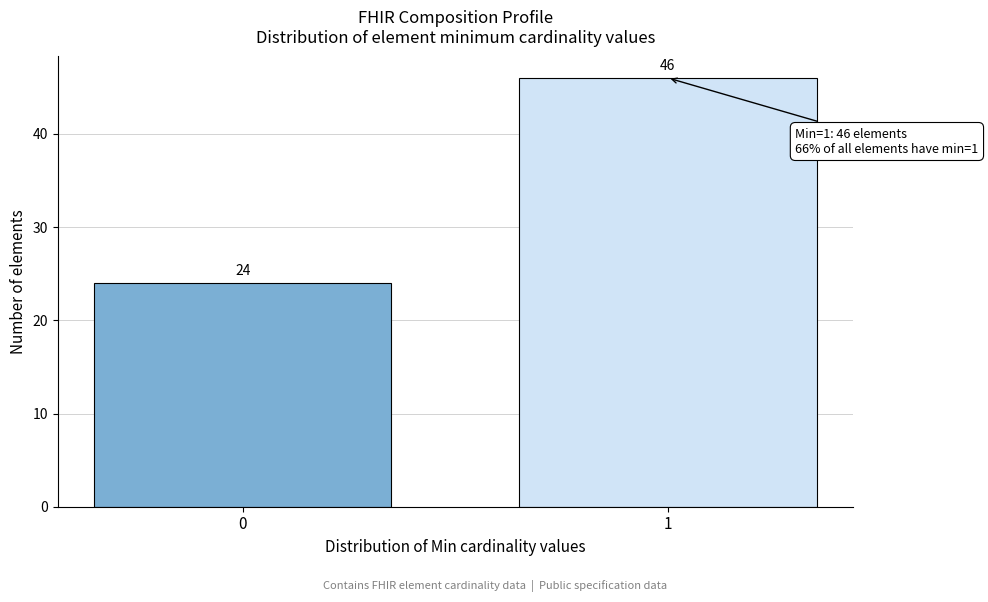

Reading left to right, extract all data points from this chart.

0=24	1=46